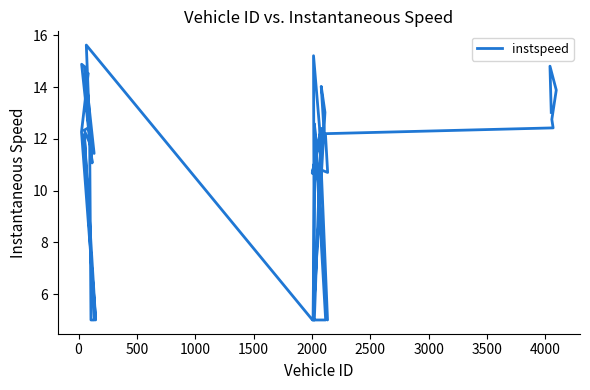

How many lines are shown in the chart?

1